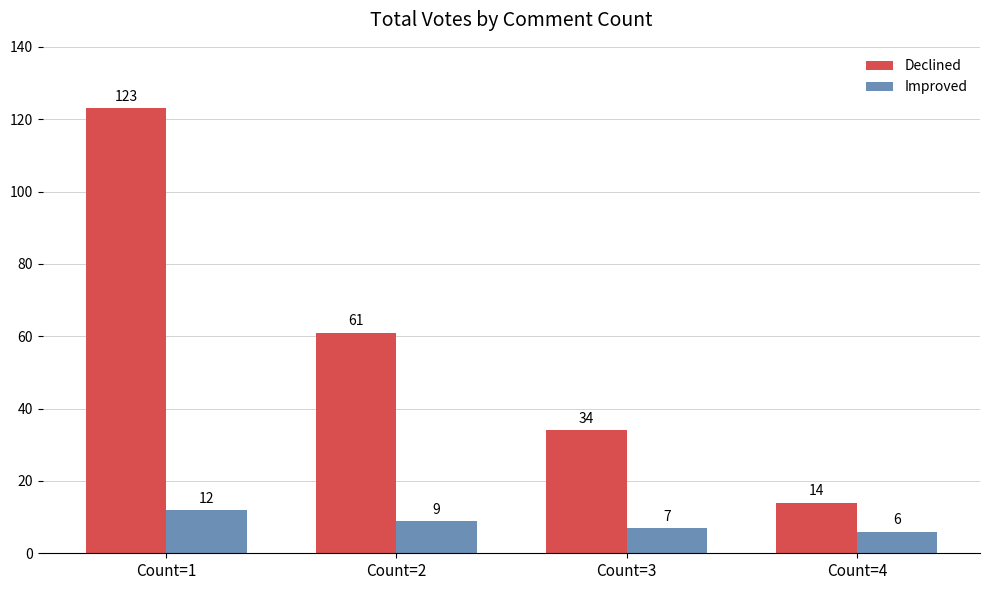

List the series in order of their overall mean, lowest first.

Improved, Declined